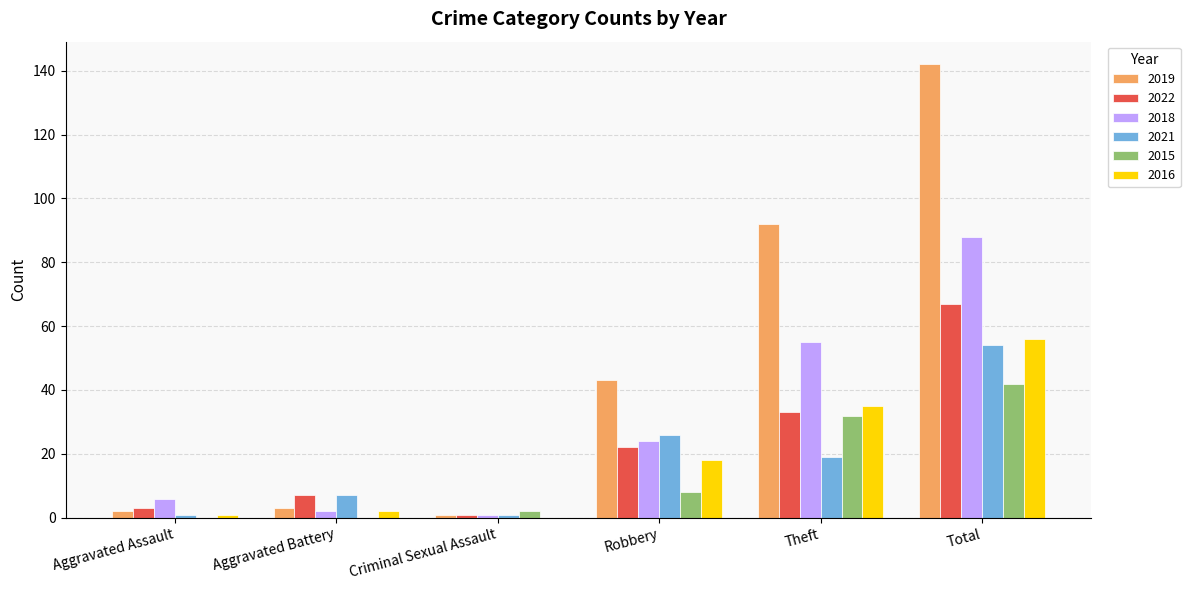

The 2016 series shows 56 at Total. True or false?

True